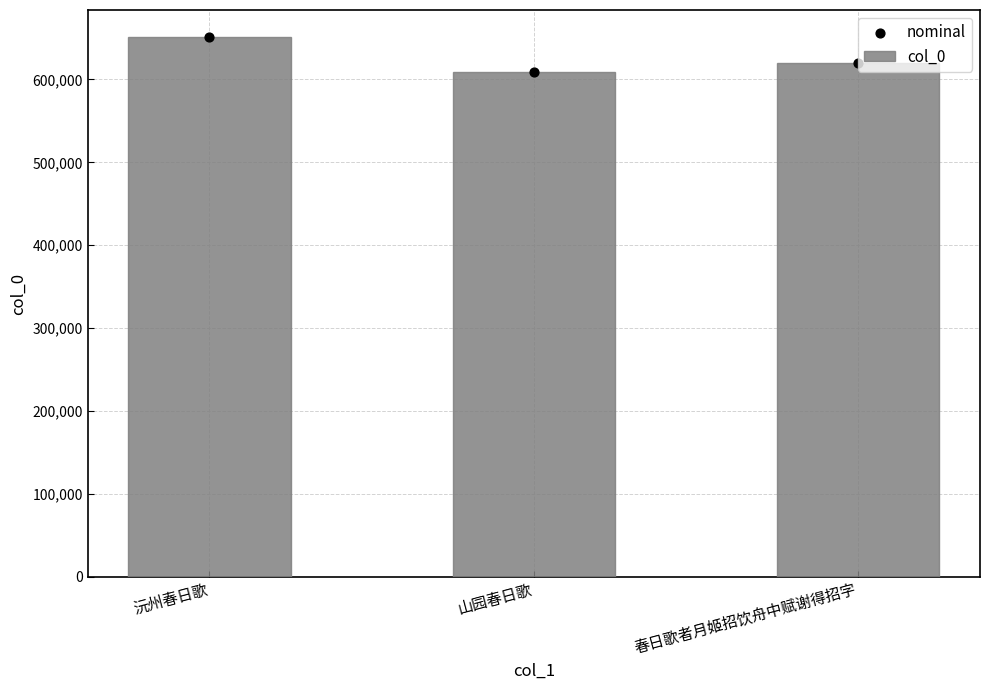

What is the total value across all series at 山园春日歌?

1216788